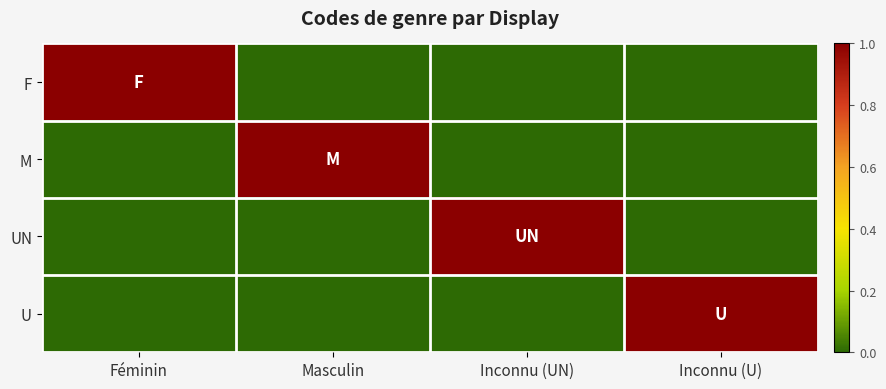

Reading left to right, transcribe all the data shown in this chart.

F: Féminin=1	Masculin=0	Inconnu (UN)=0	Inconnu (U)=0
M: Féminin=0	Masculin=1	Inconnu (UN)=0	Inconnu (U)=0
UN: Féminin=0	Masculin=0	Inconnu (UN)=1	Inconnu (U)=0
U: Féminin=0	Masculin=0	Inconnu (UN)=0	Inconnu (U)=1